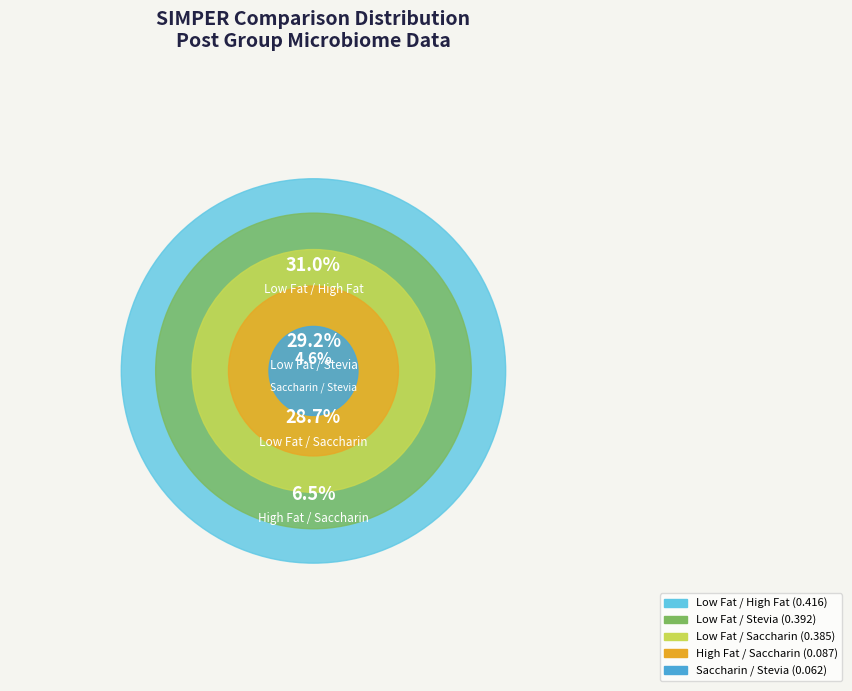

To the nearest percent, what is the difference between the Low Fat_High Fat and High Fat_Saccharin slice percentages?

24%